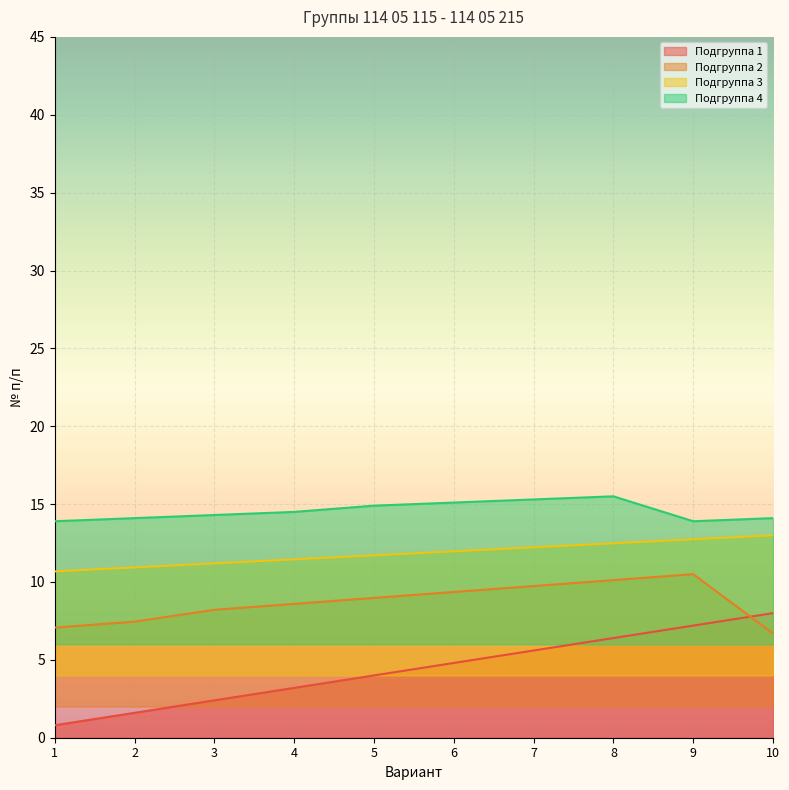

True or false: Подгруппа 4 has more than 2 points higher than both neighbors.

False